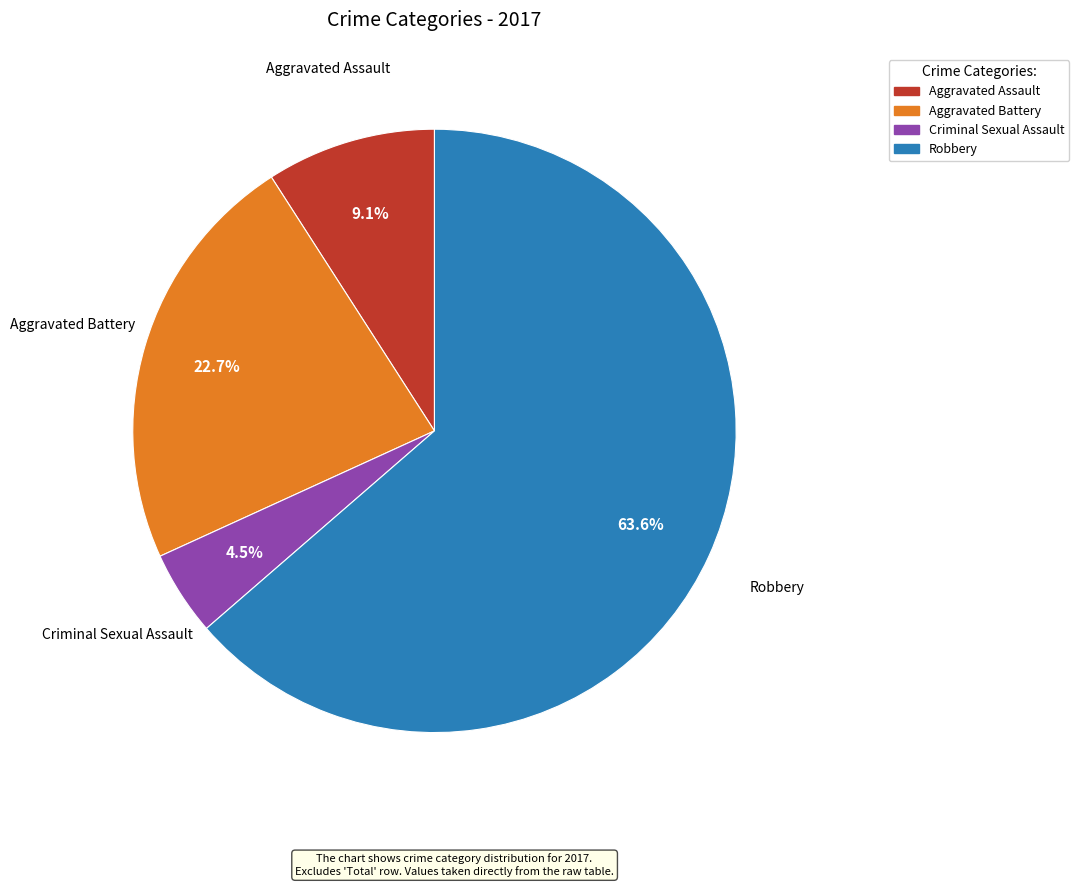

What is the smallest slice in the pie chart?

Criminal Sexual Assault